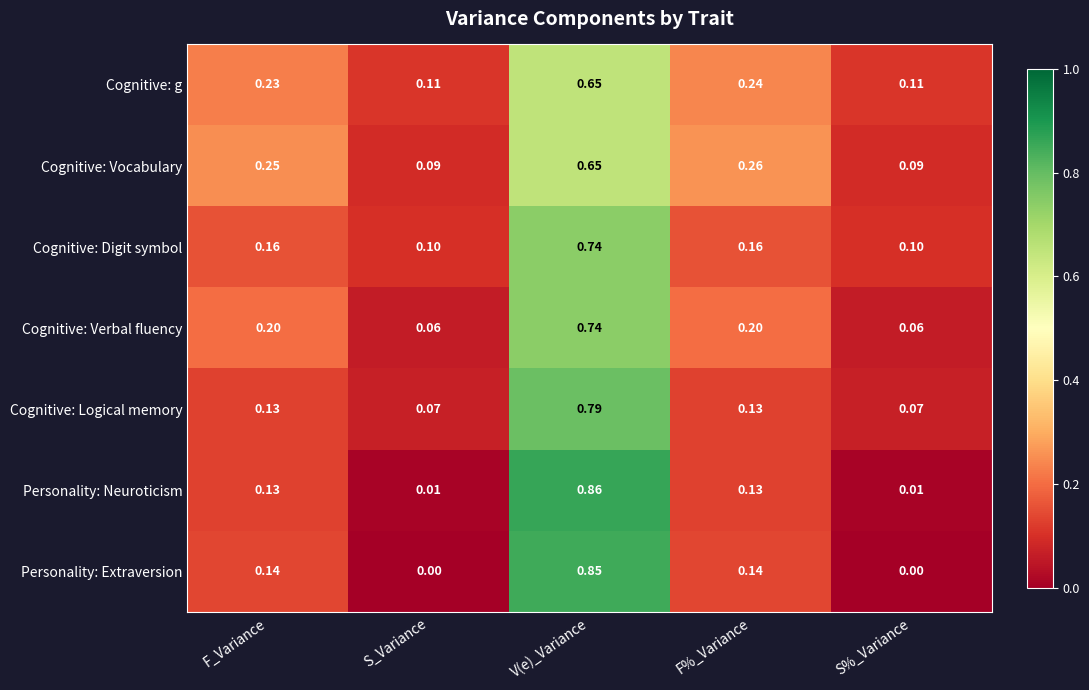

What is the spread (max minus min) of values at F%_Variance?

0.1